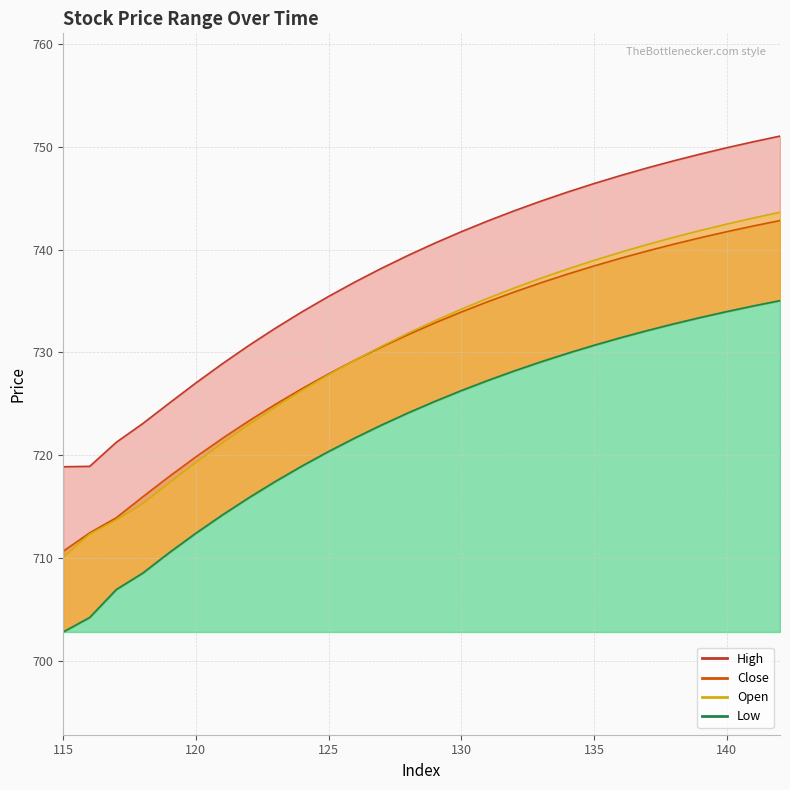

True or false: Close has more than 1 points higher than both neighbors.

False